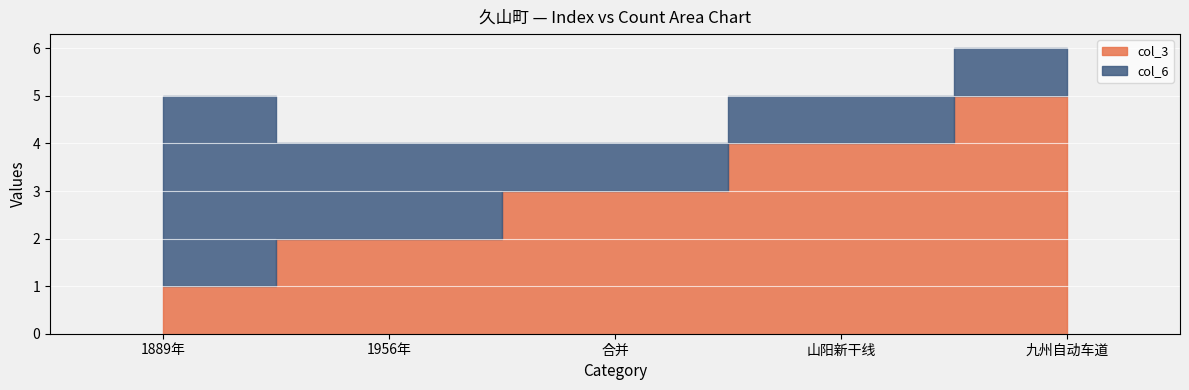

The value of col_3 at 山阳新干线 is 4. True or false?

True